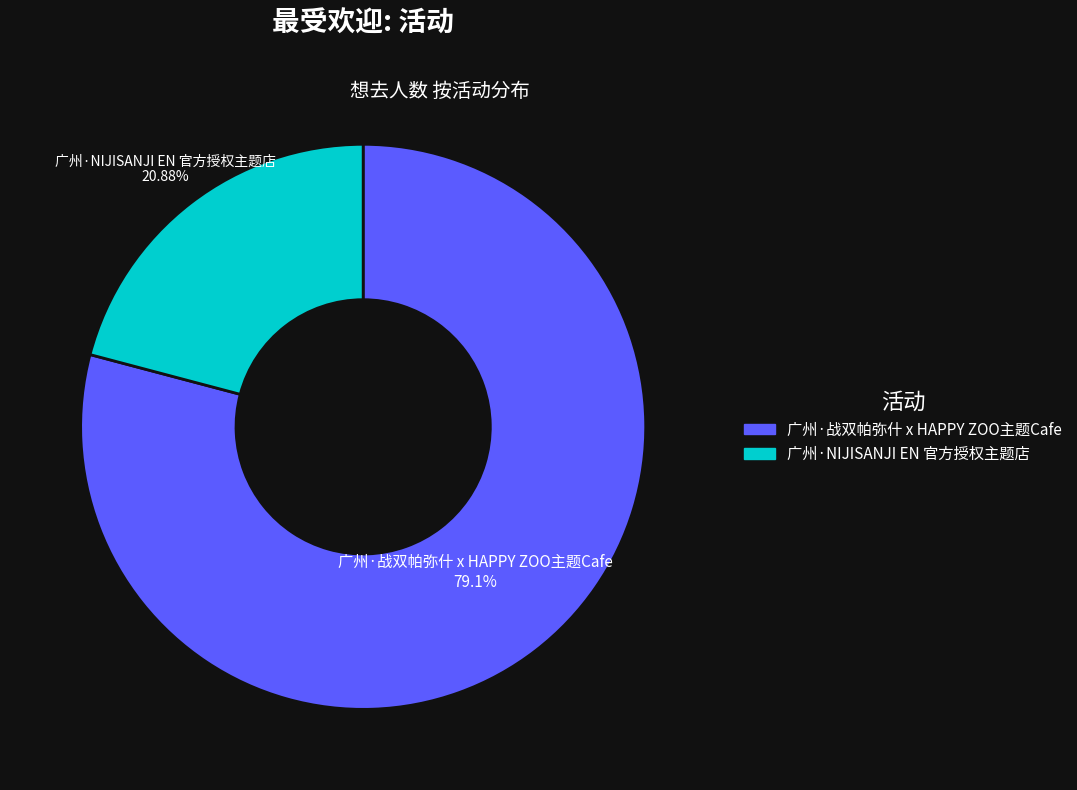

To the nearest percent, what portion does 广州·NIJISANJI EN 官方授权主题店 represent?

21%